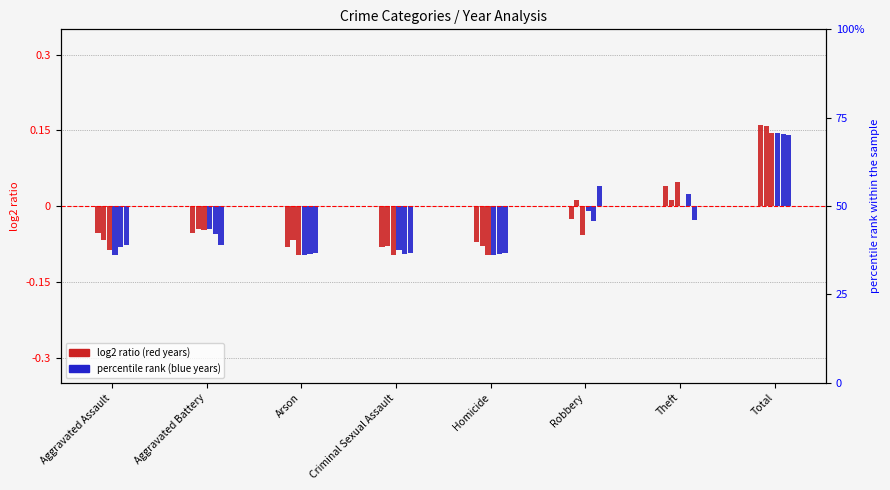

The 2018 series shows -0.0 at Aggravated Assault. True or false?

False